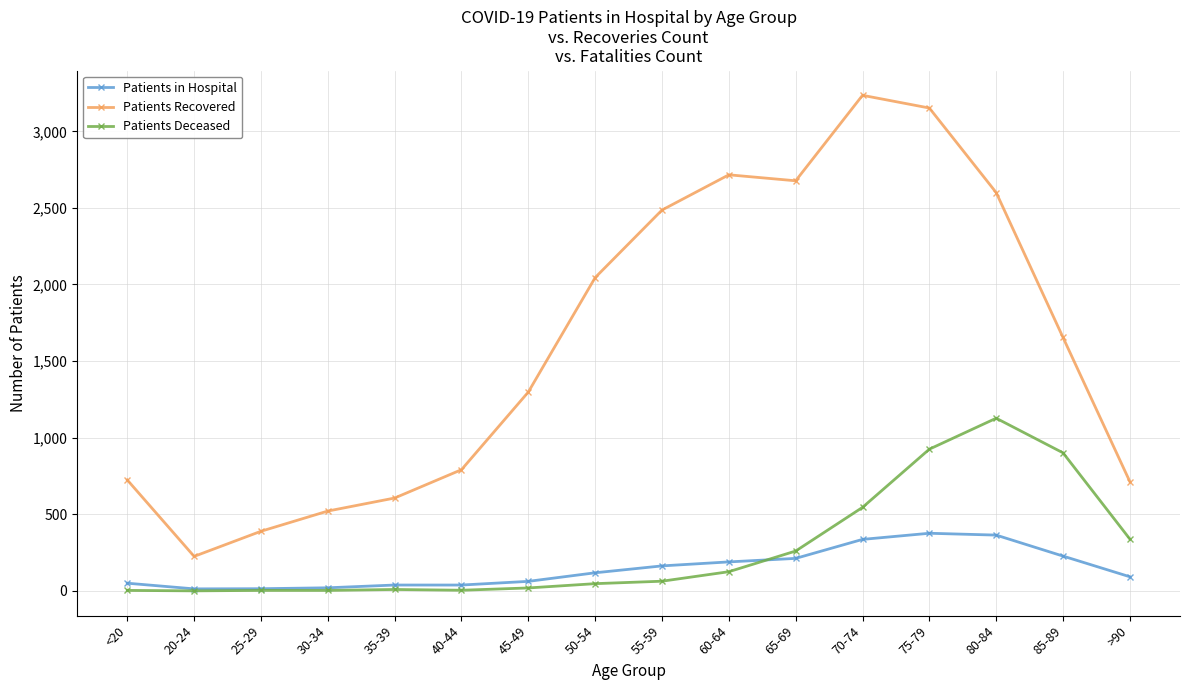

What is the difference between the second highest and minimum values in the Patients Deceased series?

925